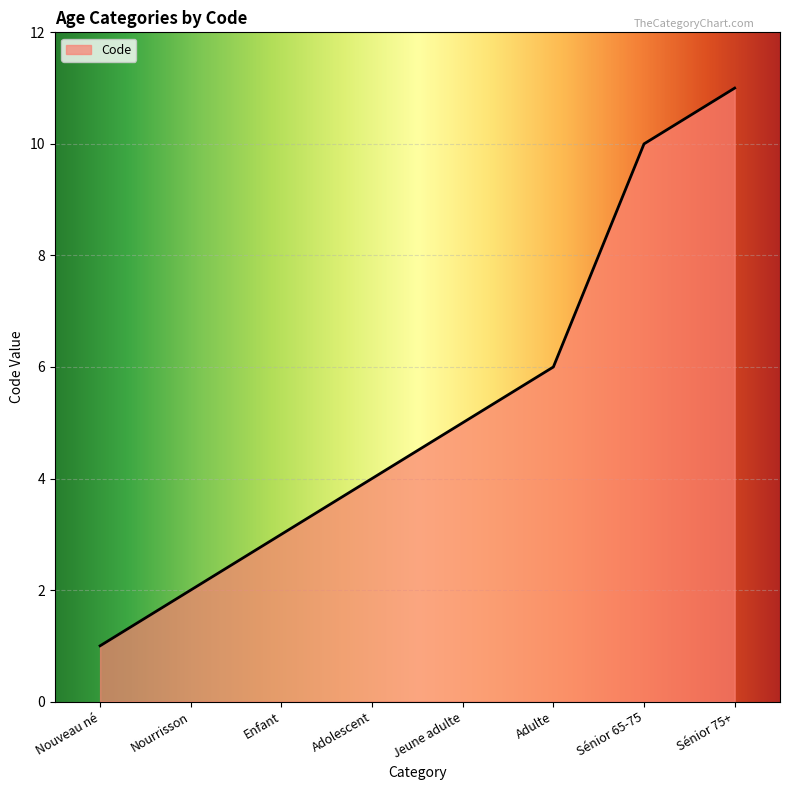

The chart shows a value of 2 at Nourrisson. True or false?

True